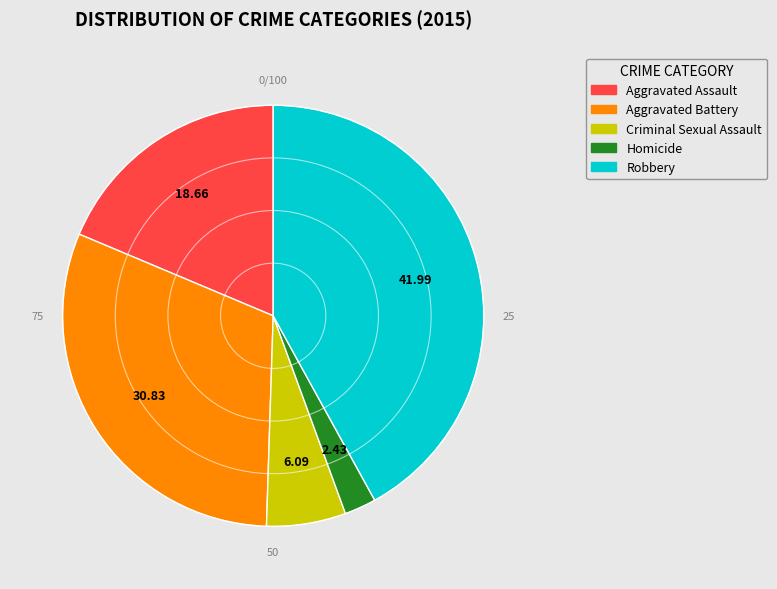

Rank the categories by value from lowest to highest.

Homicide, Criminal Sexual Assault, Aggravated Assault, Aggravated Battery, Robbery